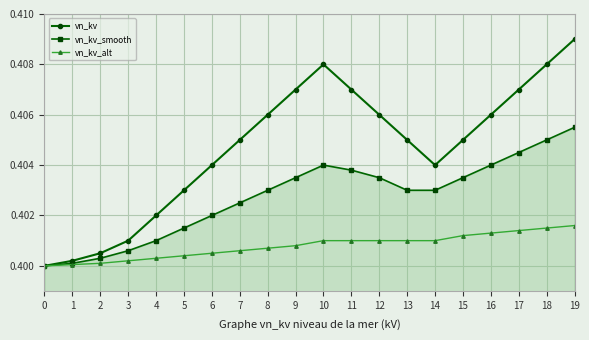

Which series changed the most between 3 and 4?

vn_kv